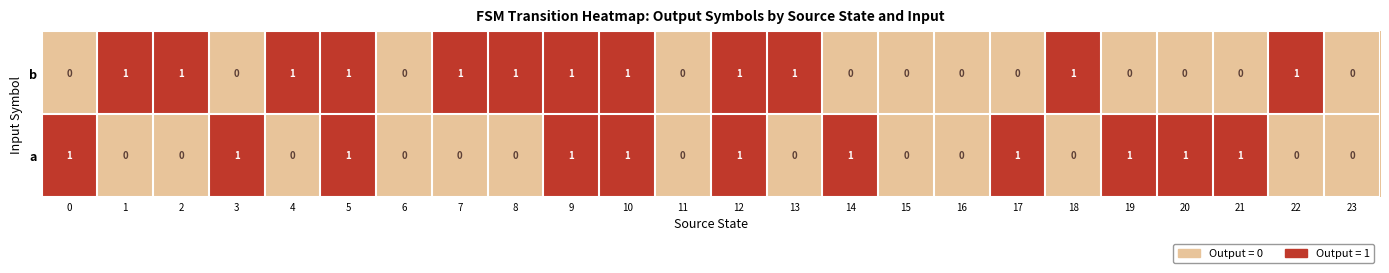

Which series has the largest range (max minus min)?

a